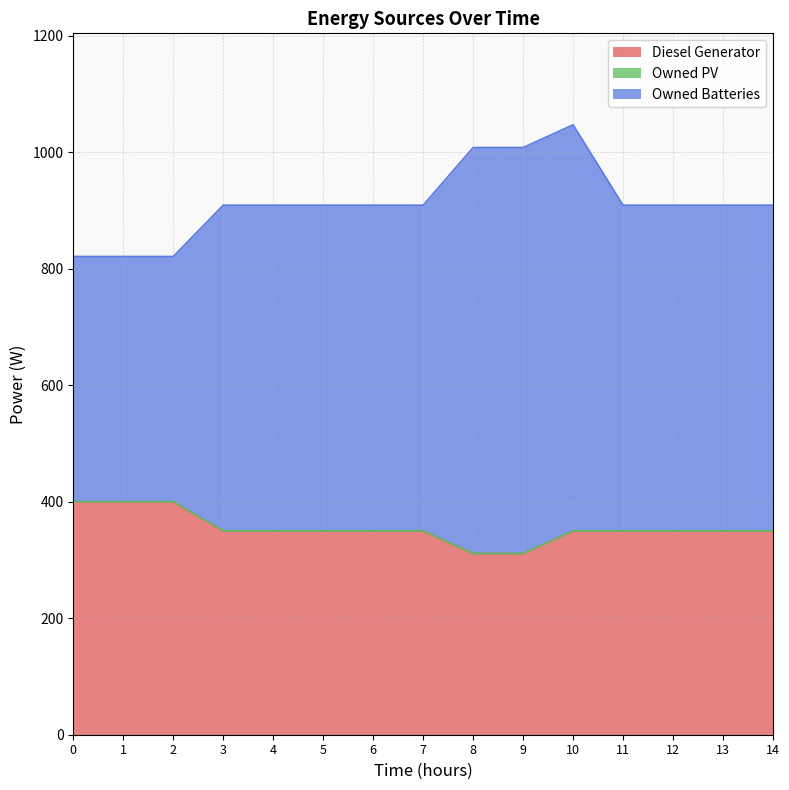

Does the chart have visible grid lines?

Yes